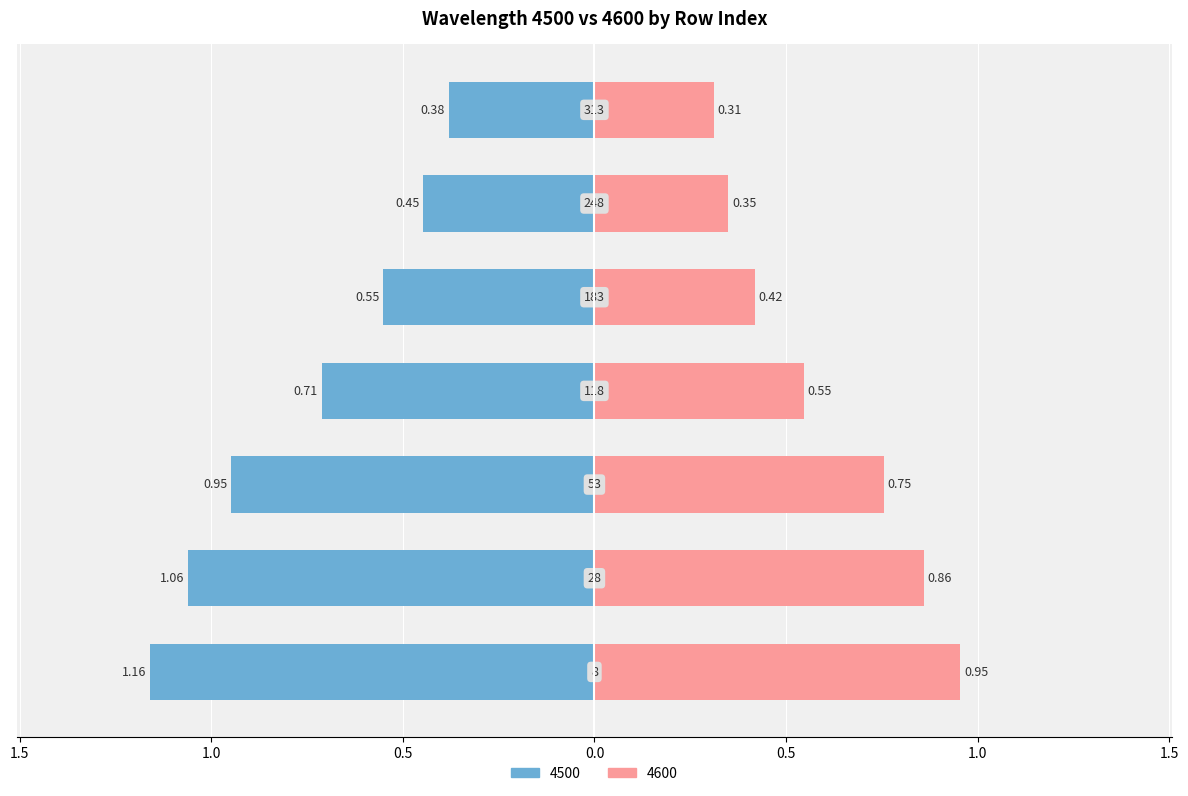

What is the lowest value of the 4500 series?

0.4